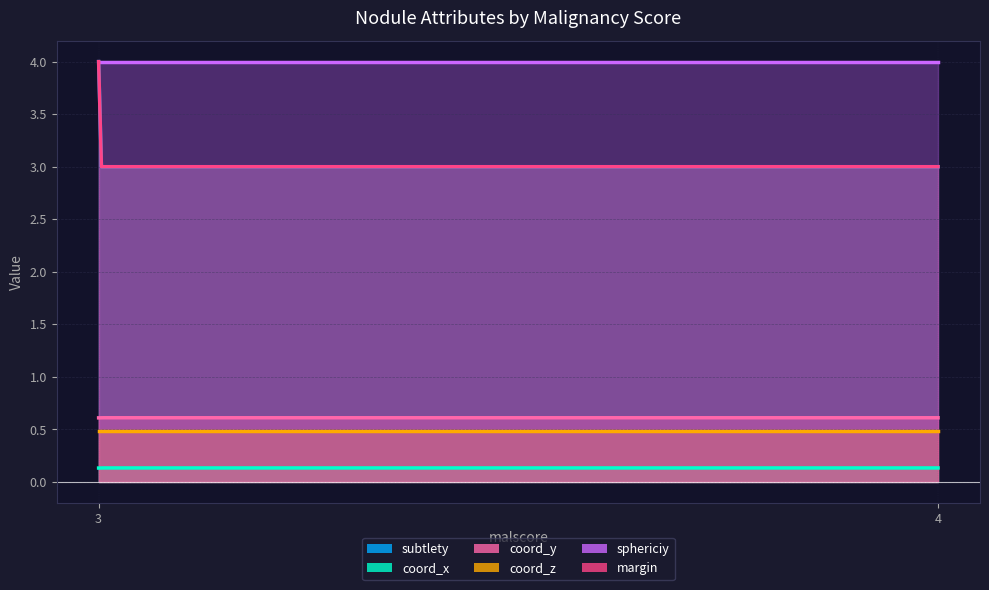

The margin series shows 4.0 at 3. True or false?

True